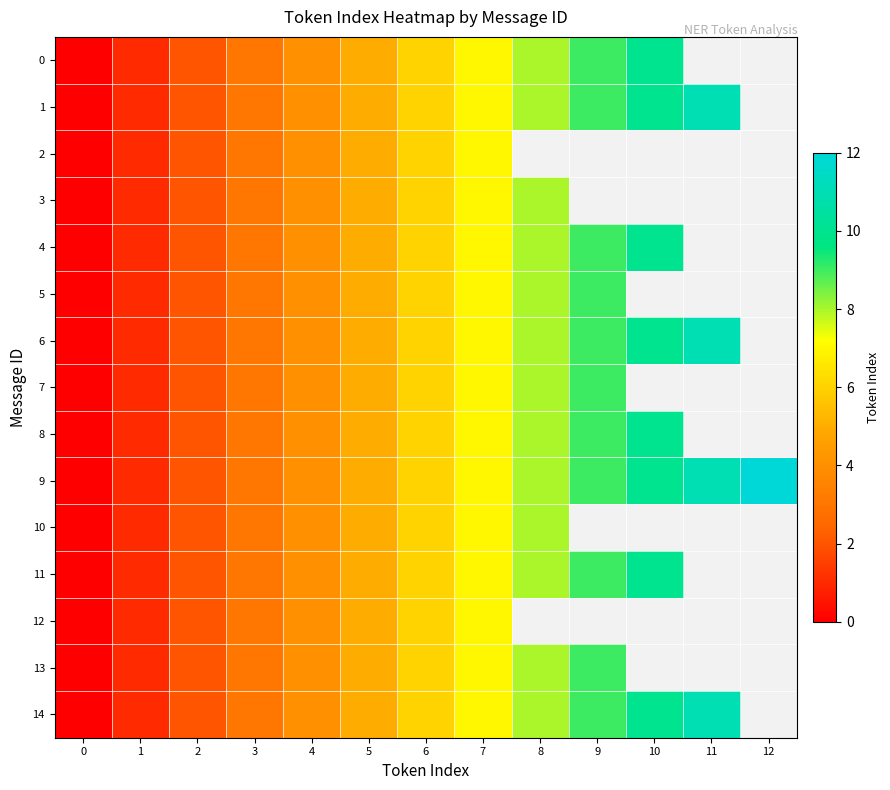

True or false: 5 has a value of 6.0 at 6.

True